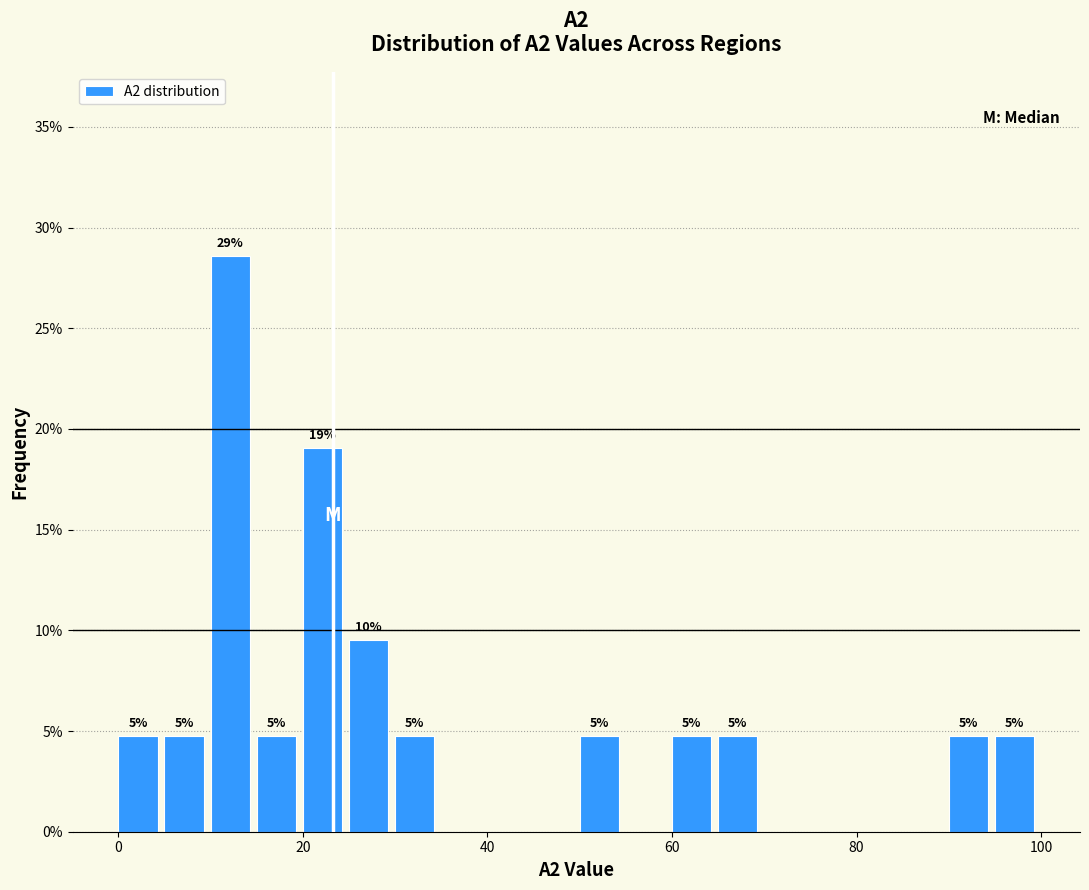

Around what value on the x-axis is the tallest bar? Give the approximate position of its centre, as read against the axis.

12